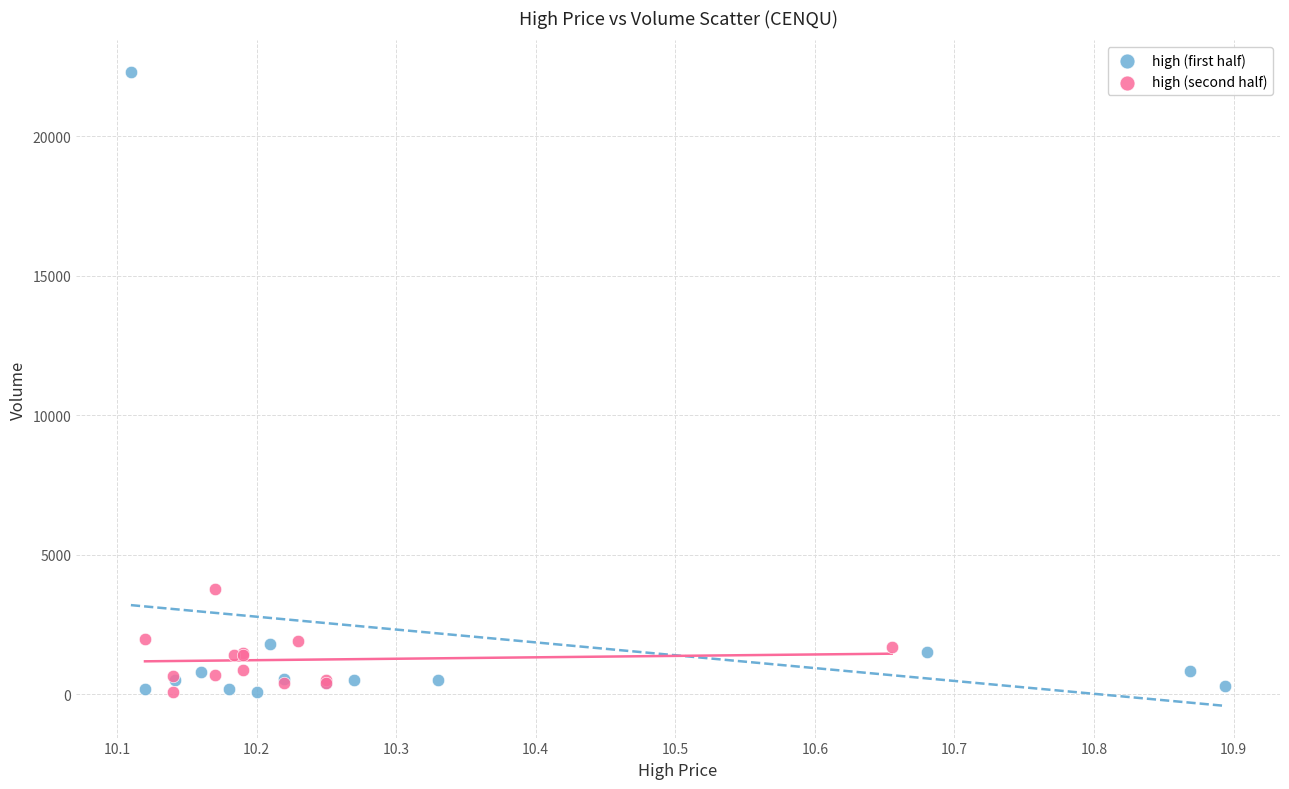

Which series has the widest spread of Y values?

high (first half)